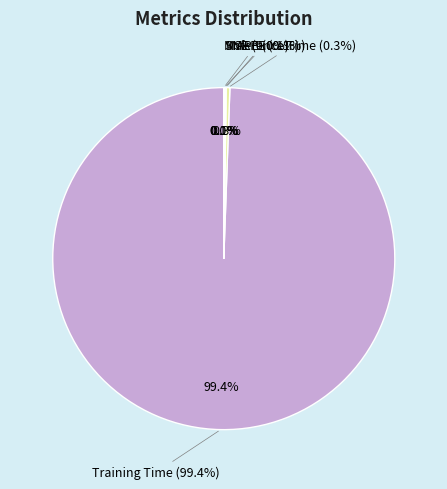

Which slice is the smallest?

MSE